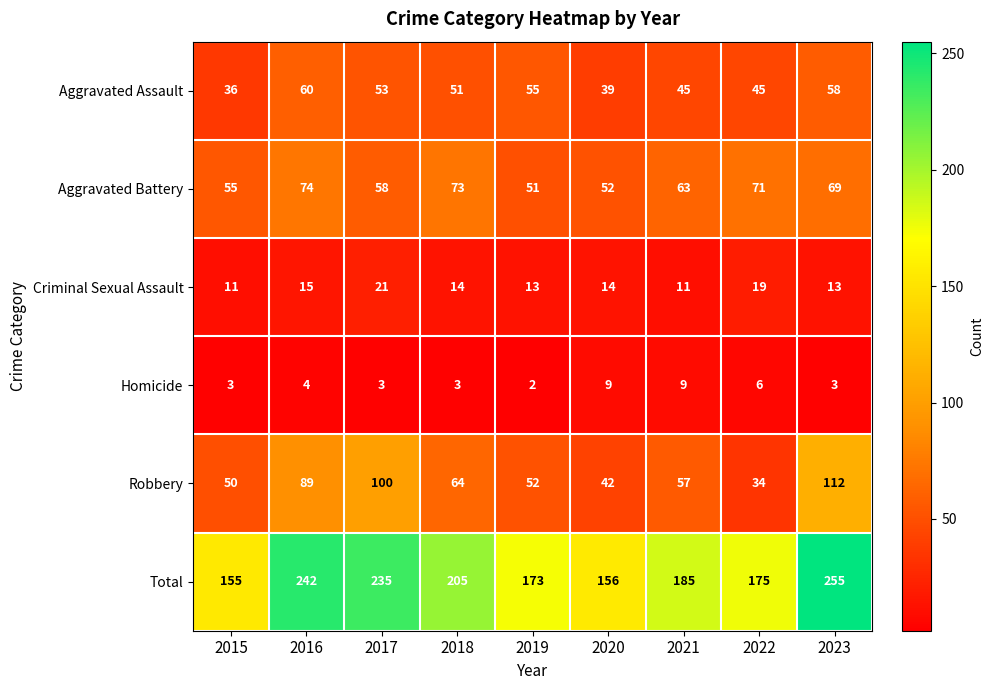

Which category has the highest value across all series?

2023